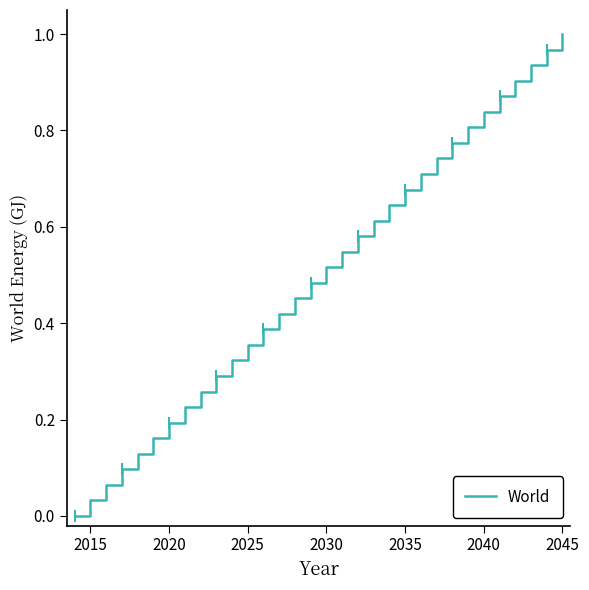

How many lines are shown in the chart?

1